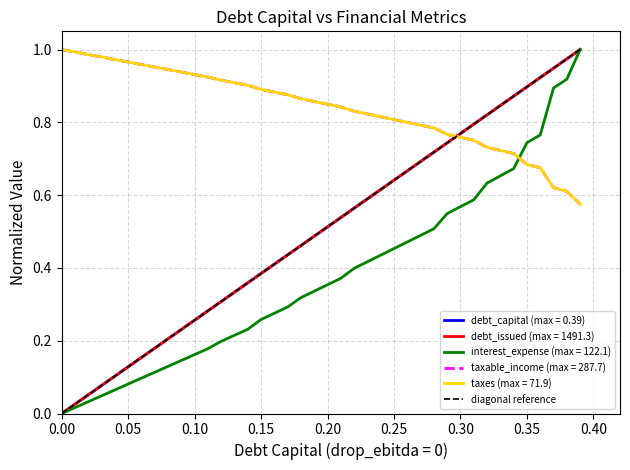

Is it true that debt_issued (max = 1491.3) equals 0.5 at 0.00?

False